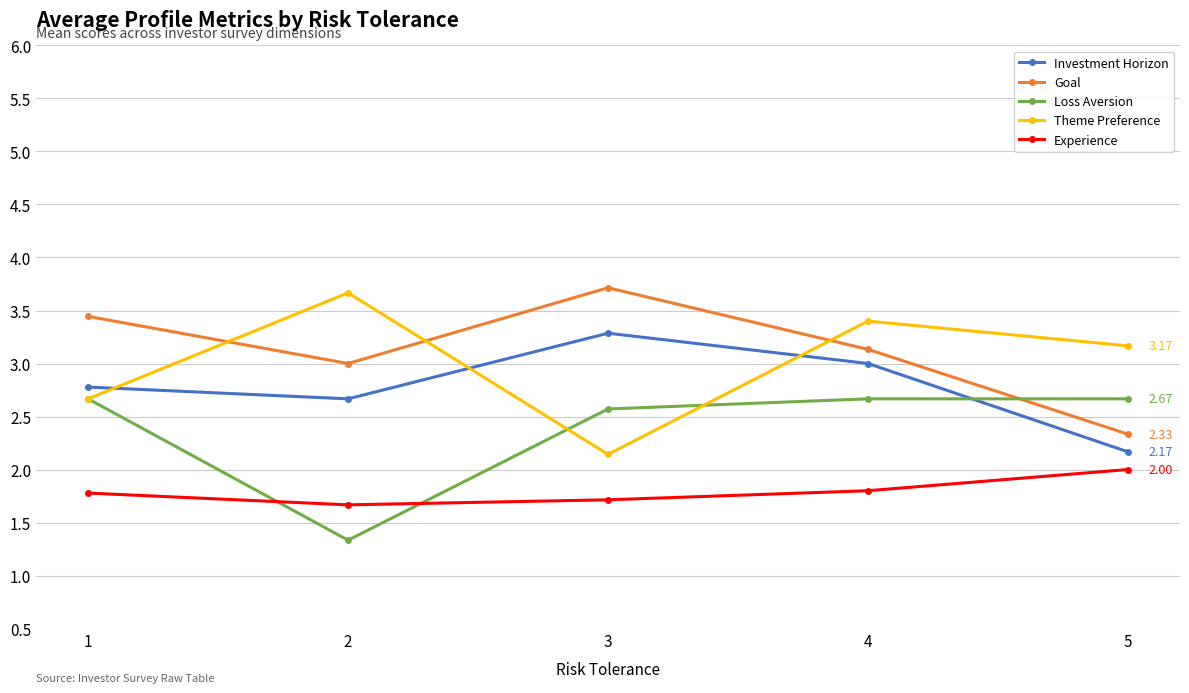

Reading left to right, list all the values displayed in this chart.

Investment Horizon: 1=2.8	2=2.7	3=3.3	4=3.0	5=2.2
Goal: 1=3.4	2=3.0	3=3.7	4=3.1	5=2.3
Loss Aversion: 1=2.7	2=1.3	3=2.6	4=2.7	5=2.7
Theme Preference: 1=2.7	2=3.7	3=2.1	4=3.4	5=3.2
Experience: 1=1.8	2=1.7	3=1.7	4=1.8	5=2.0